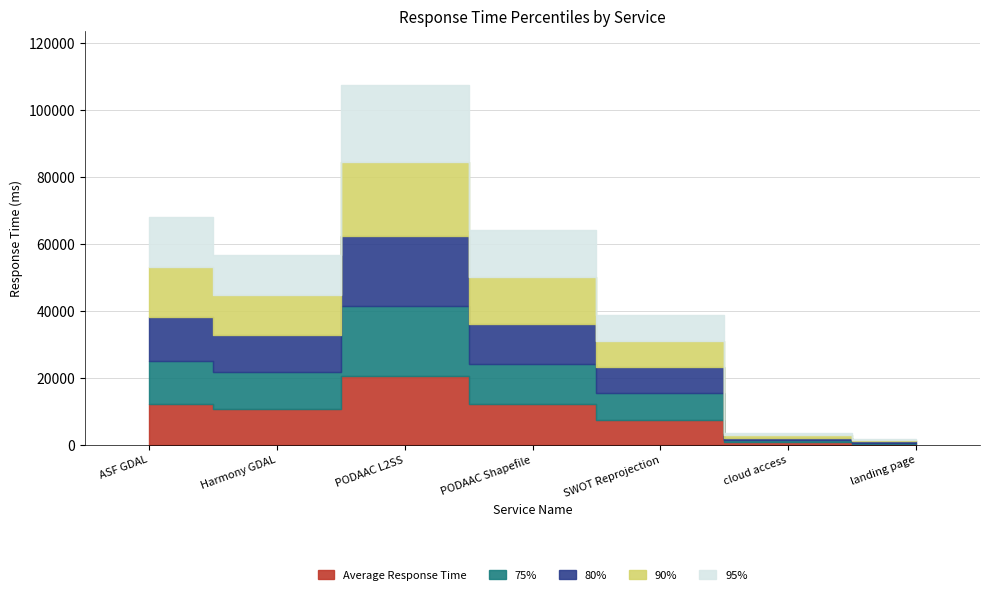

Which category has the lowest value across all series?

landing page